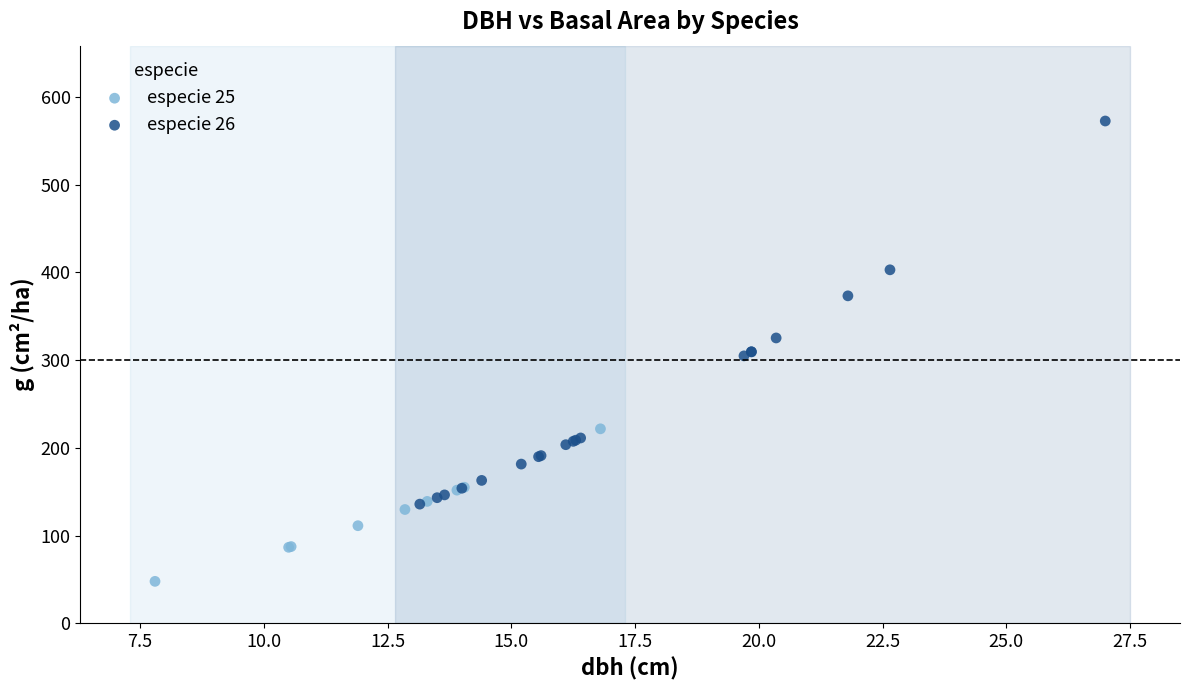

Which series has the widest spread of Y values?

especie 26